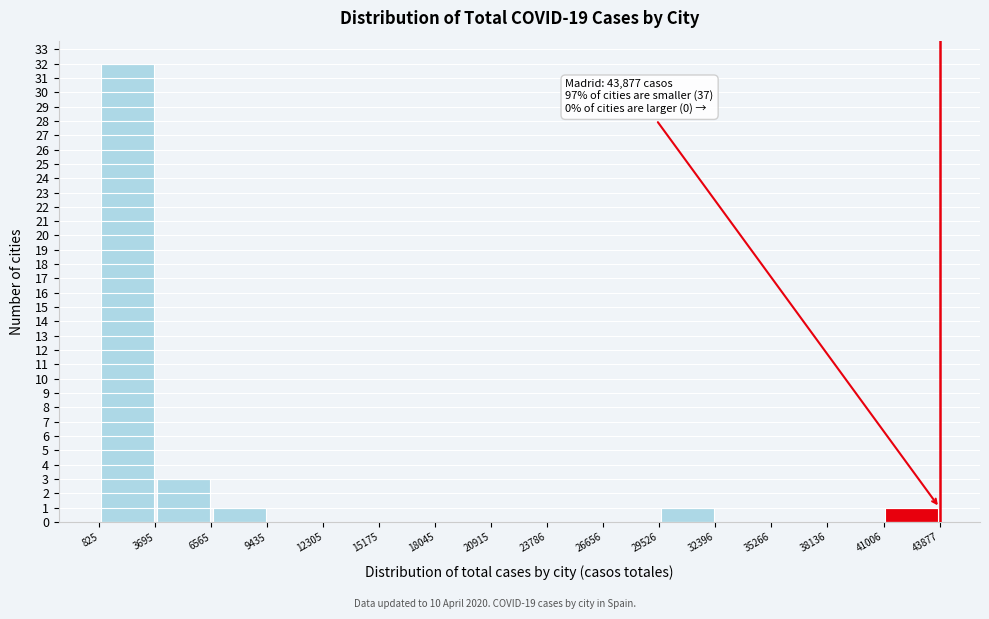

Over which range of the x-axis is the bar tallest?

825 to 3695